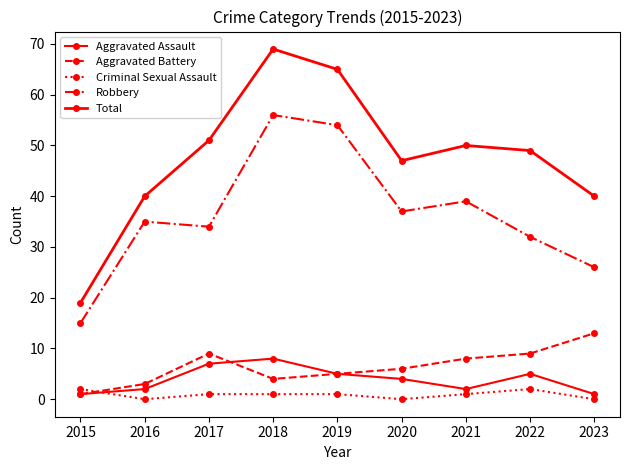

True or false: Criminal Sexual Assault has more than 1 points higher than both neighbors.

False